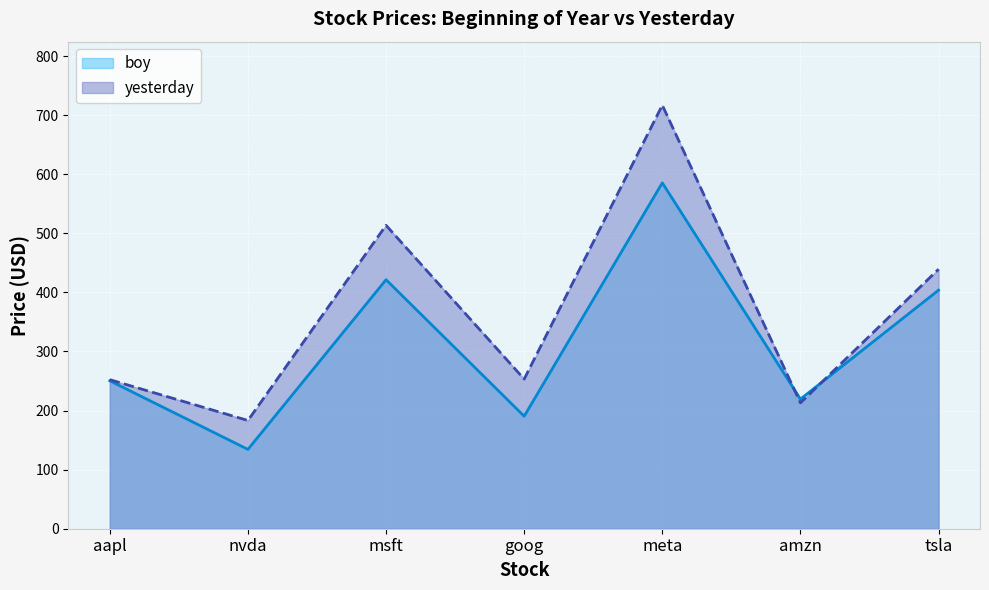

What is the total value across all series at amzn?

432.4